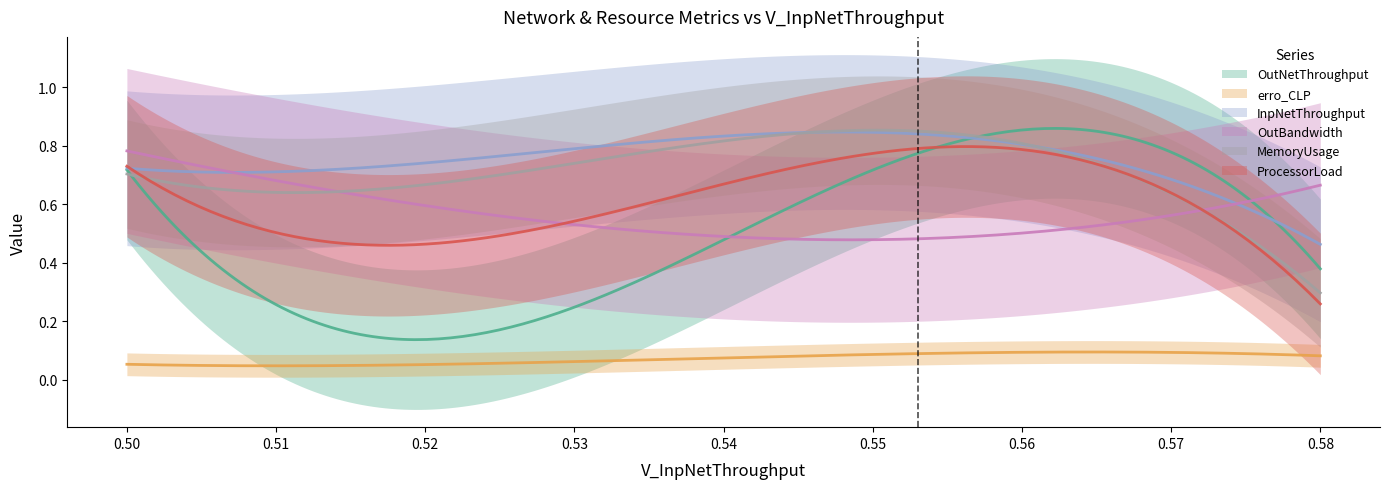

What value does the ProcessorLoad series have at 0.51?

0.5